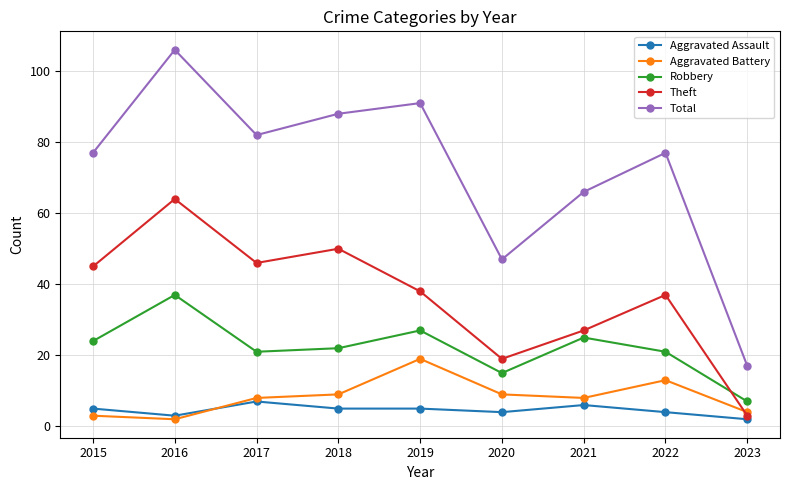

What is the difference between the Aggravated Battery values at 2023 and 2021?

4